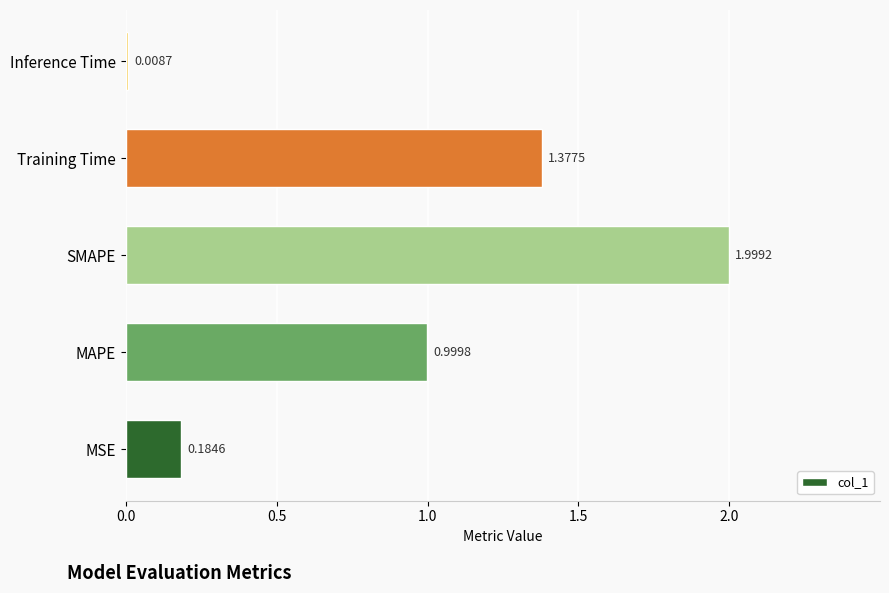

Are the bars grouped side by side (vs. stacked)?

No